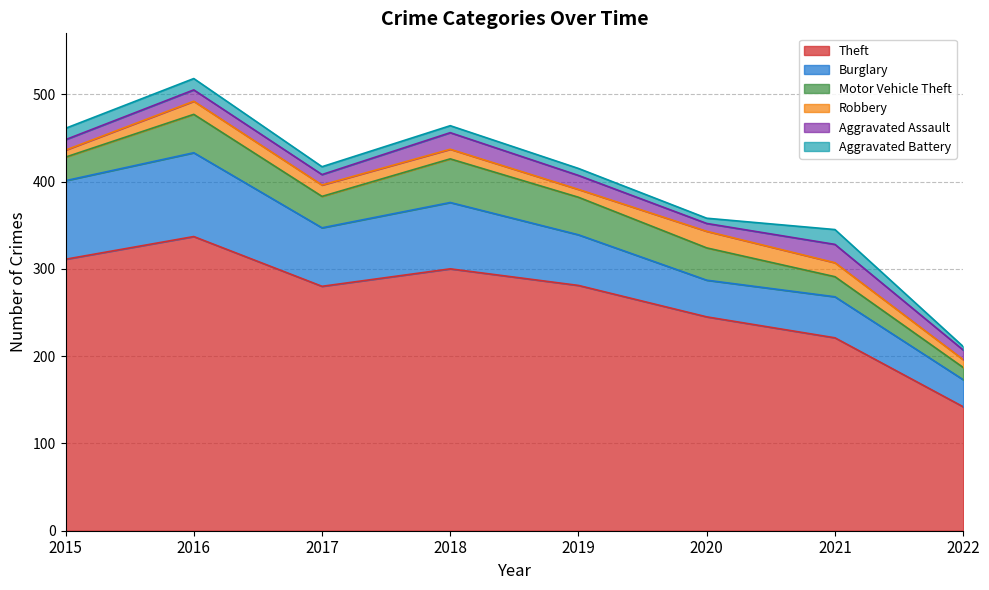

What is the value of the Aggravated Assault point at the 5th from the left?

16